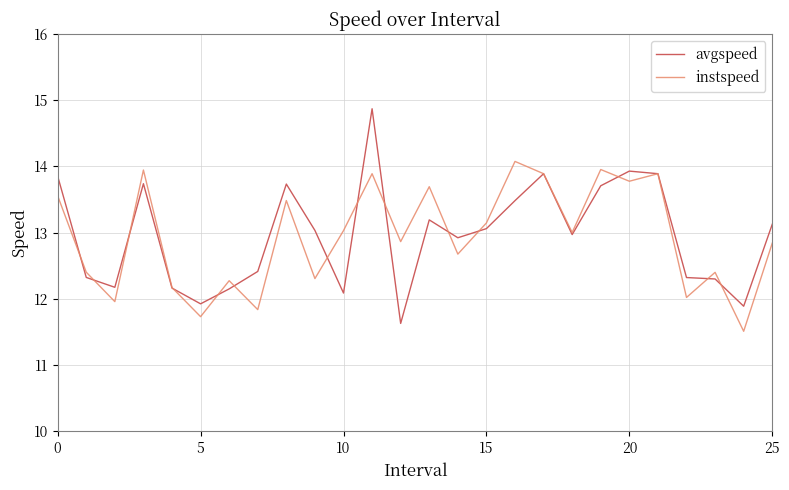

What is the maximum value for instspeed?

14.1